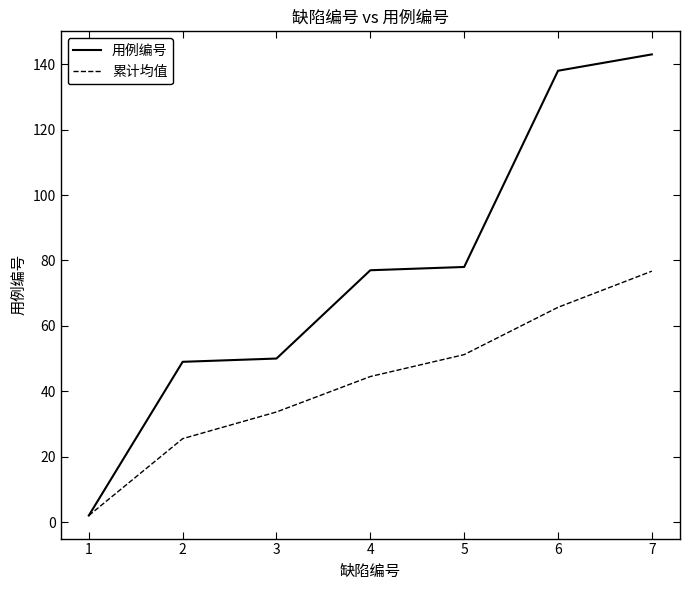

What is the approximate value of 用例编号 at 3?

50.0